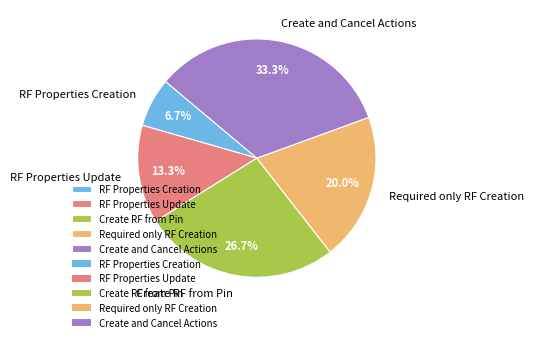

Rank the categories by value from highest to lowest.

Create and Cancel Actions, Create RF from Pin, Required only RF Creation, RF Properties Update, RF Properties Creation